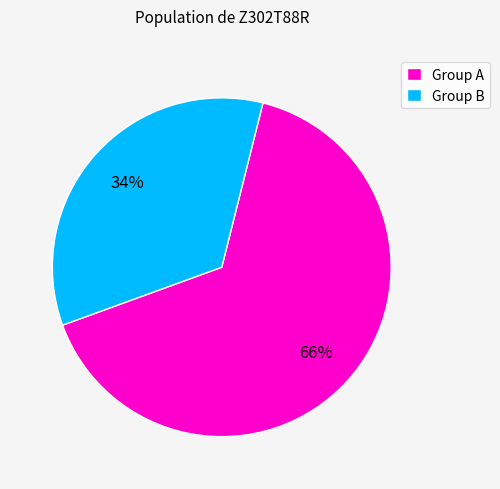

Which slice is the smallest?

Group B